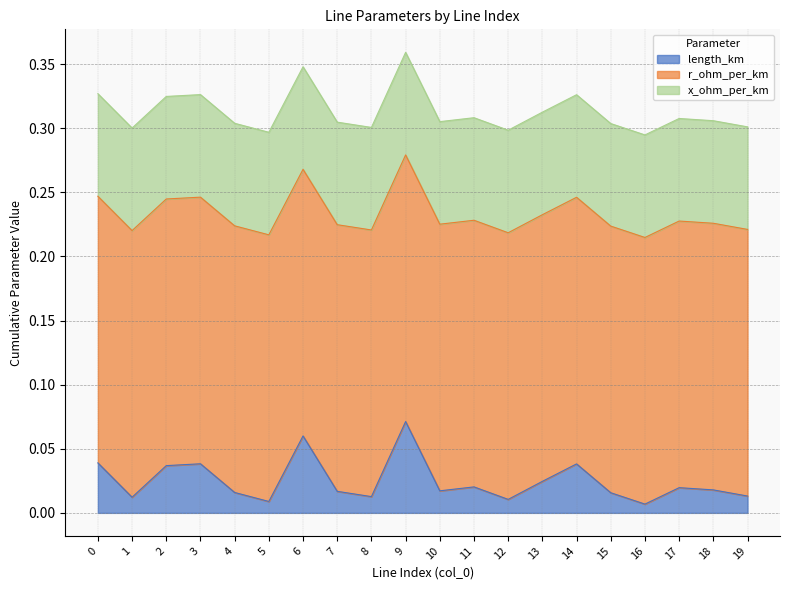

Where is length_km nearest to the value 0?

16